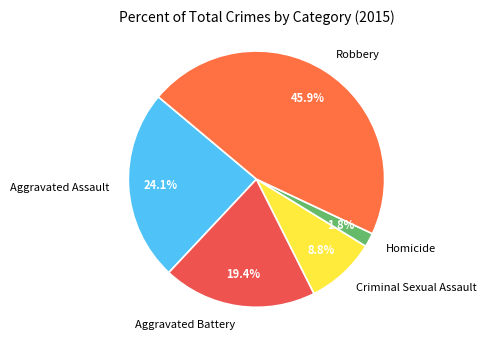

What percentage is the Criminal Sexual Assault slice, to the nearest percent?

9%